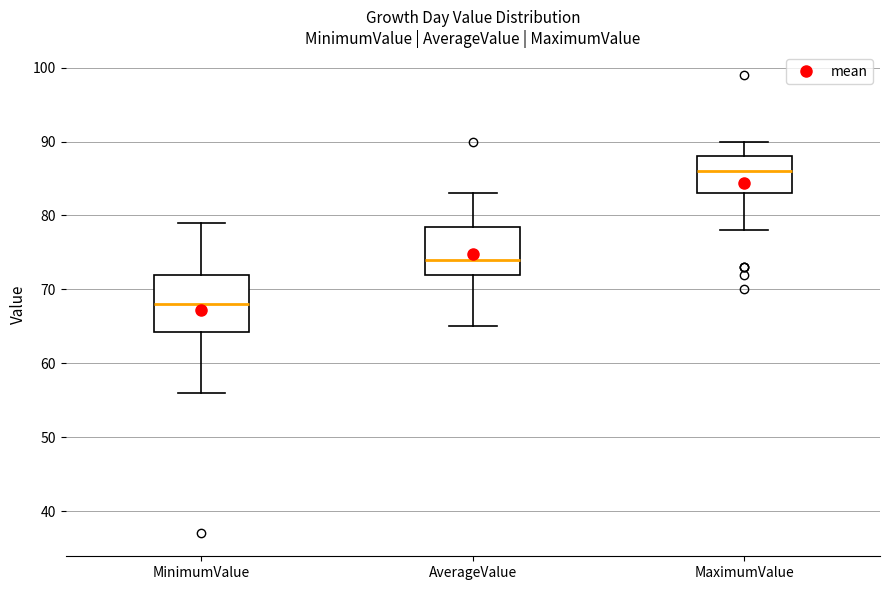

Where does the median line of the box for MaximumValue sit on the y-axis? The values are not printed on the chart, so give them approximately, as read against the axis.

86